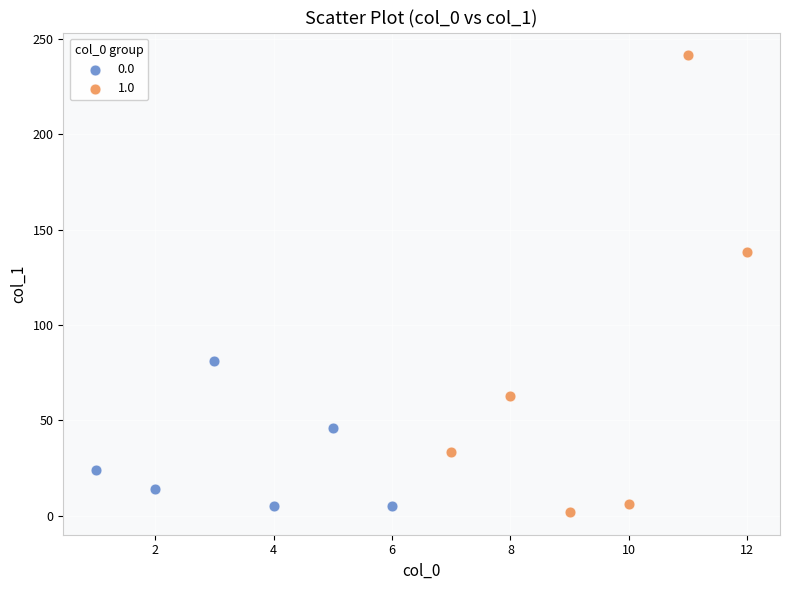

Which series contains the highest Y value?

1.0